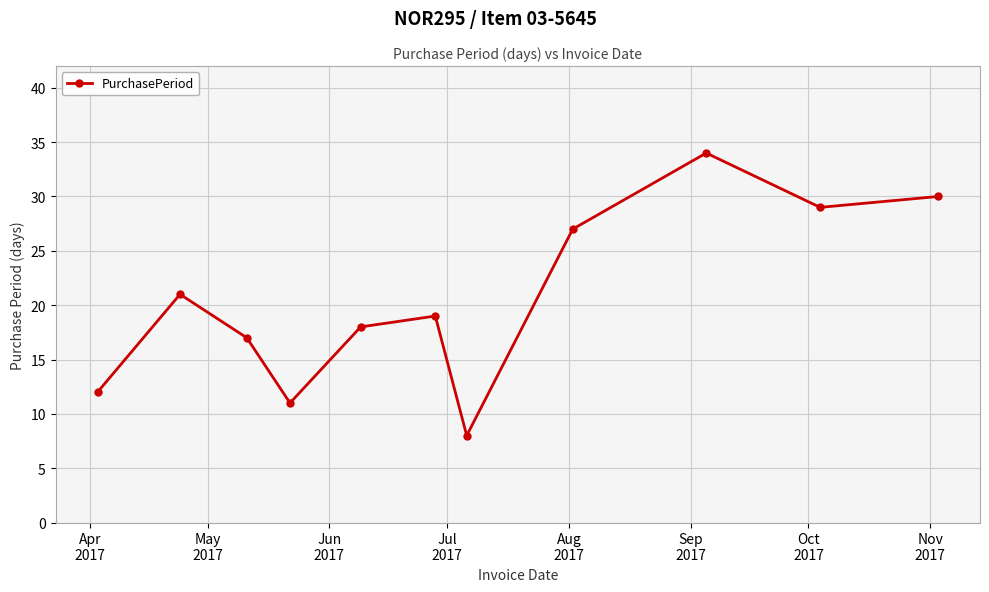

What is the minimum value shown in the chart?

8